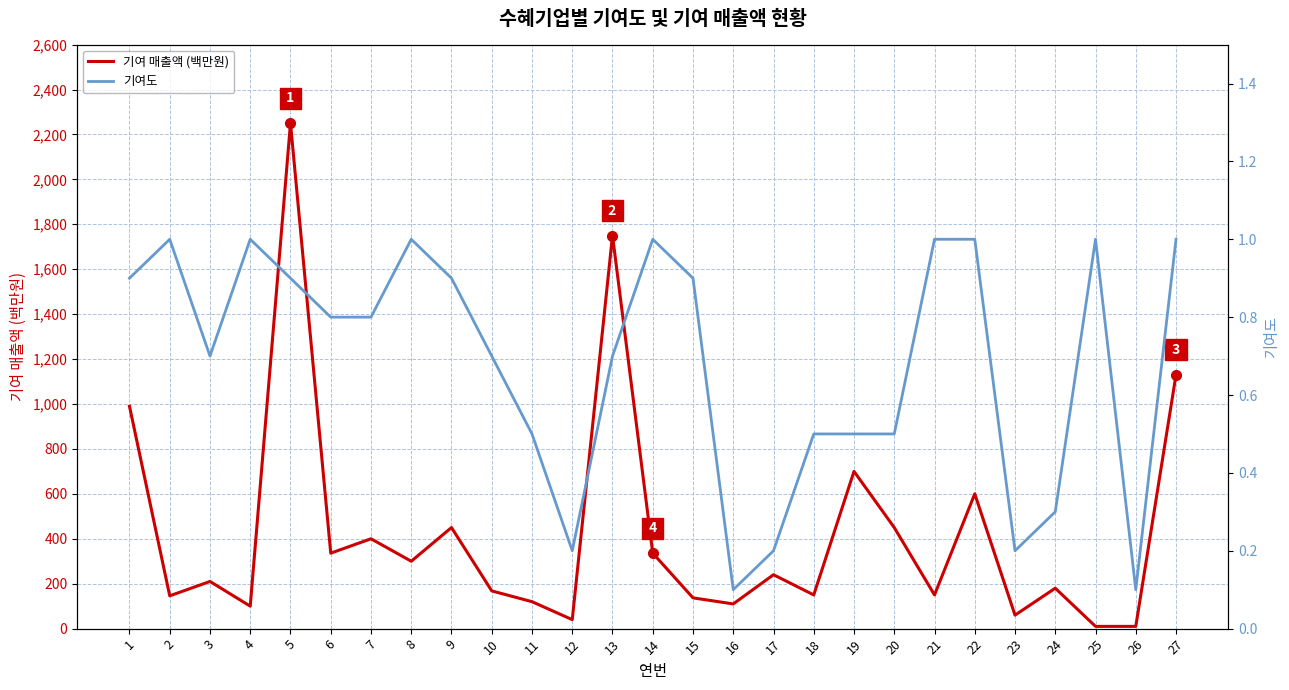

Reading left to right, extract all data points from this chart.

기여 매출액 (백만원): 1=990.0	2=146.0	3=210.0	4=100.0	5=2250.0	6=336.0	7=400.0	8=300.0	9=450.0	10=168.0	11=120.0	12=40.0	13=1750.0	14=336.0	15=137.0	16=110.0	17=240.0	18=150.0	19=700.0	20=450.0	21=150.0	22=600.0	23=60.0	24=180.0	25=10.0	26=10.0	27=1130.0
기여도: 1=0.9	2=1.0	3=0.7	4=1.0	5=0.9	6=0.8	7=0.8	8=1.0	9=0.9	10=0.7	11=0.5	12=0.2	13=0.7	14=1.0	15=0.9	16=0.1	17=0.2	18=0.5	19=0.5	20=0.5	21=1.0	22=1.0	23=0.2	24=0.3	25=1.0	26=0.1	27=1.0